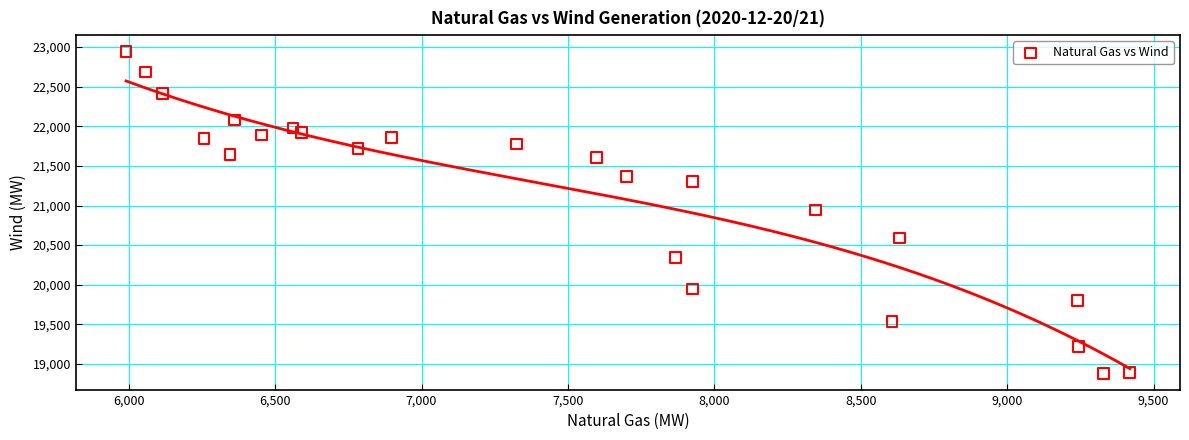

What is the range of Y values (max minus min)?

4067.3